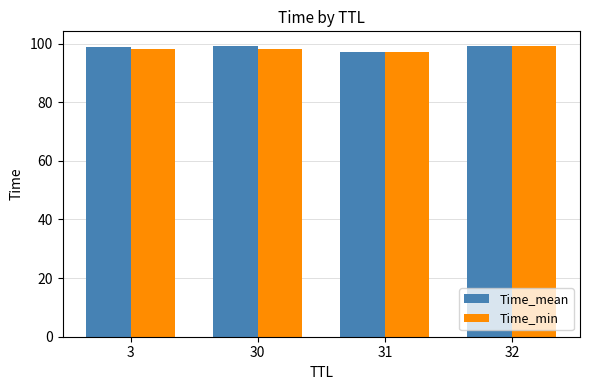

How many groups of bars are there?

4